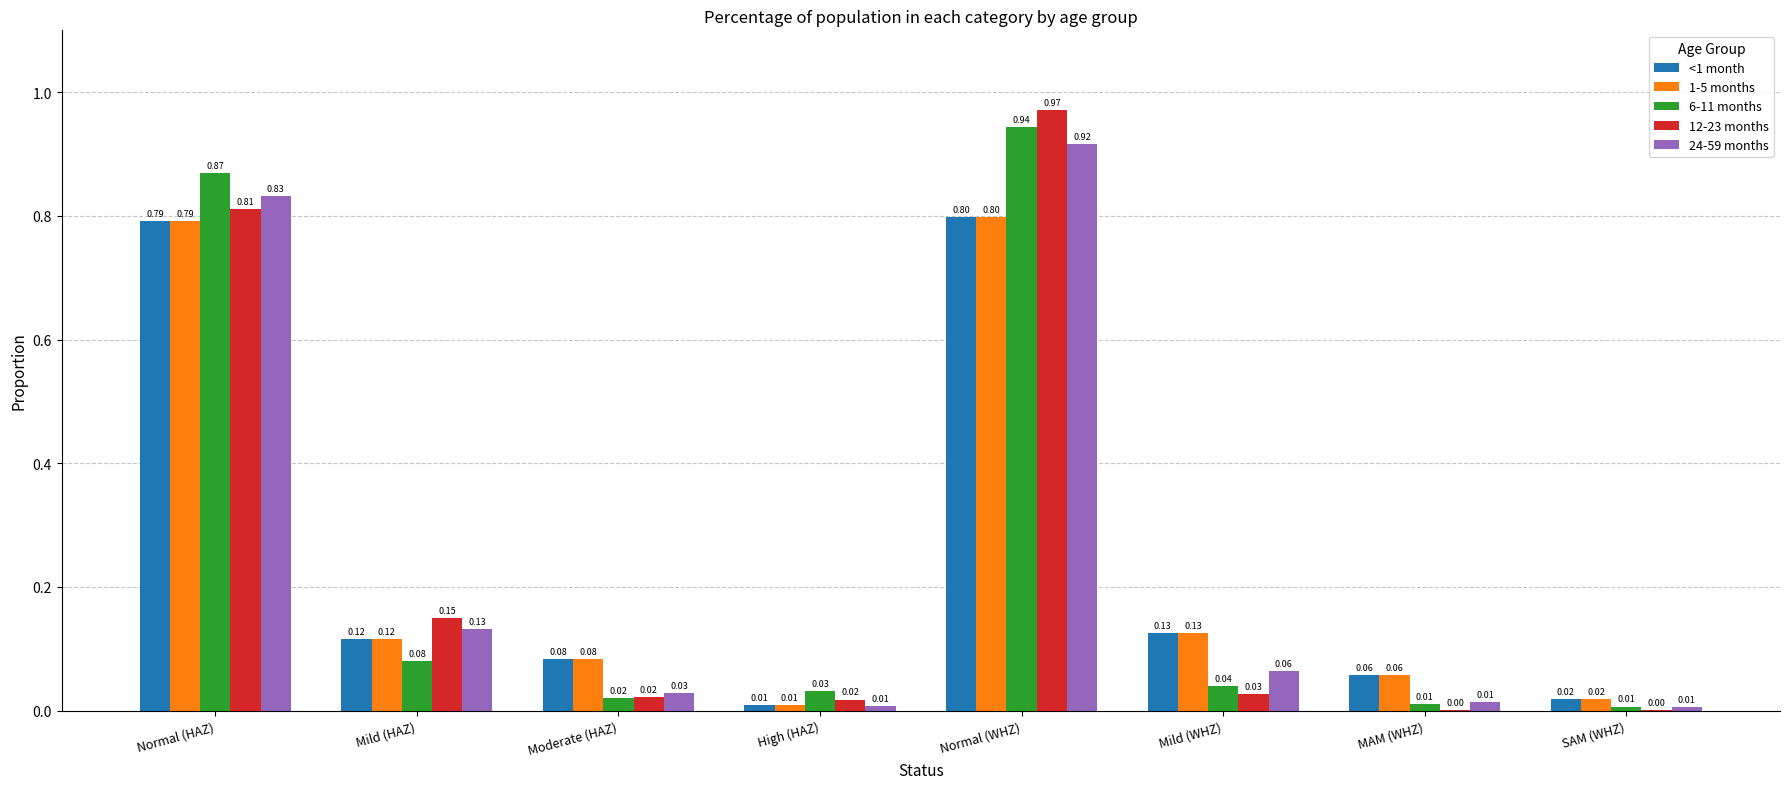

What is the sum of all 24-59 months values?

2.0